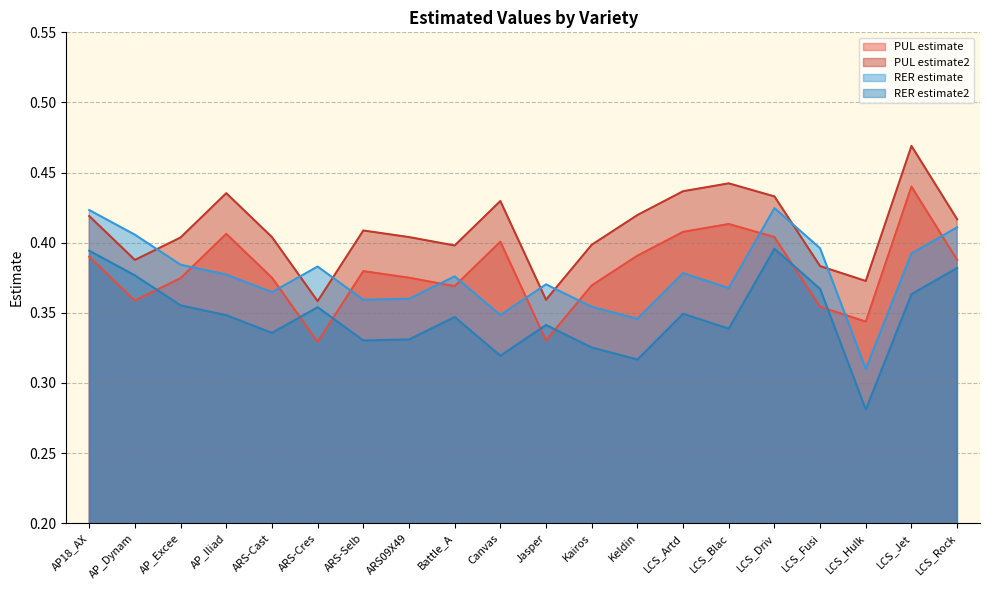

At which label is PUL estimate2 closest to 0?

ARS-Cres